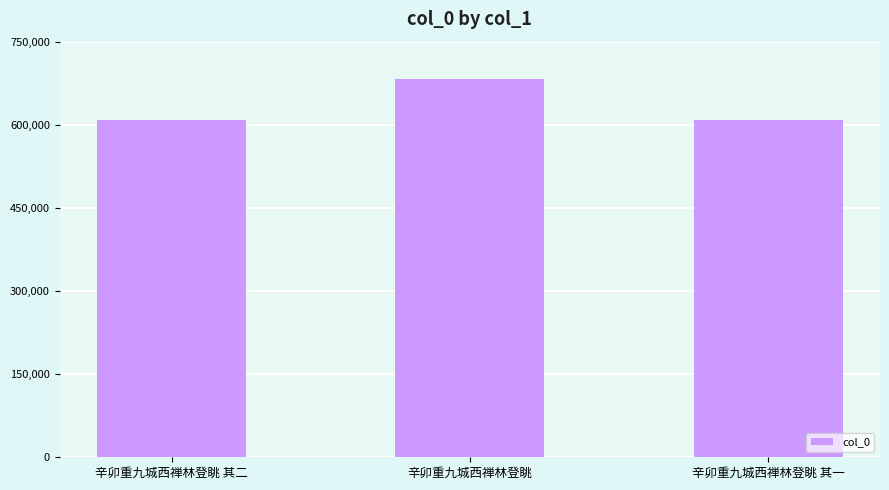

Read the value at 辛卯重九城西禅林登眺 其二.

608578